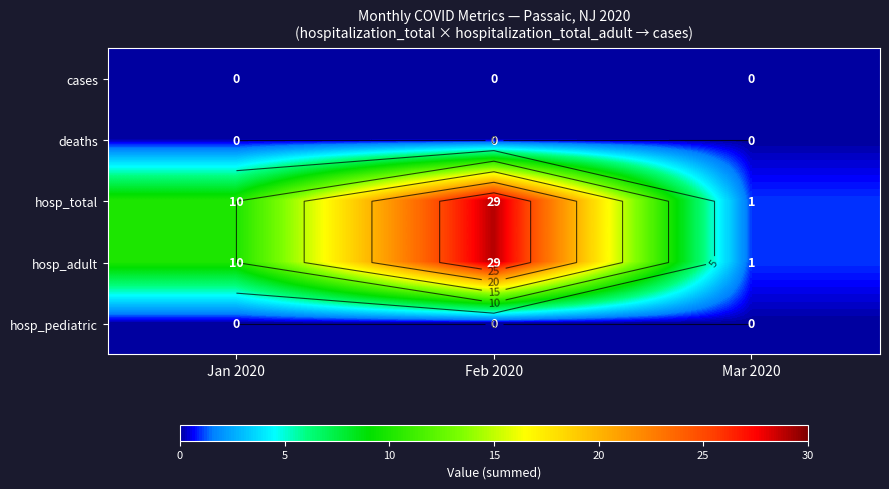

At which category is the sum across all series the highest?

Feb 2020